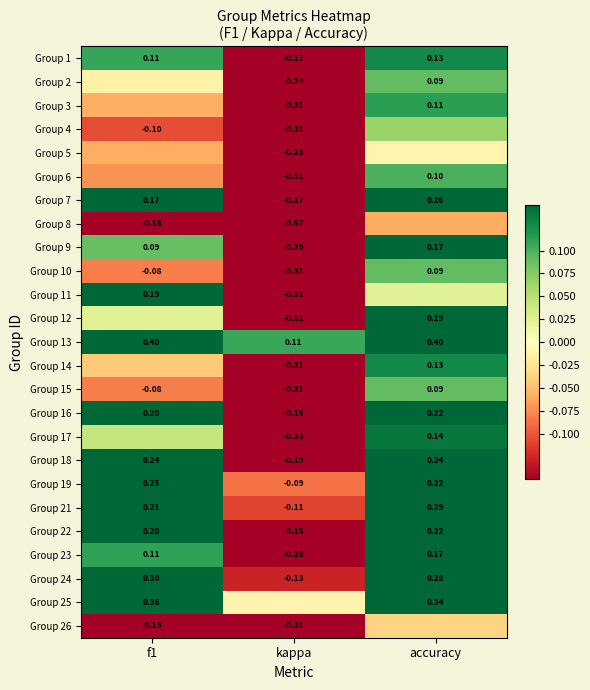

What is the average value of the Group 10 series?

-0.1